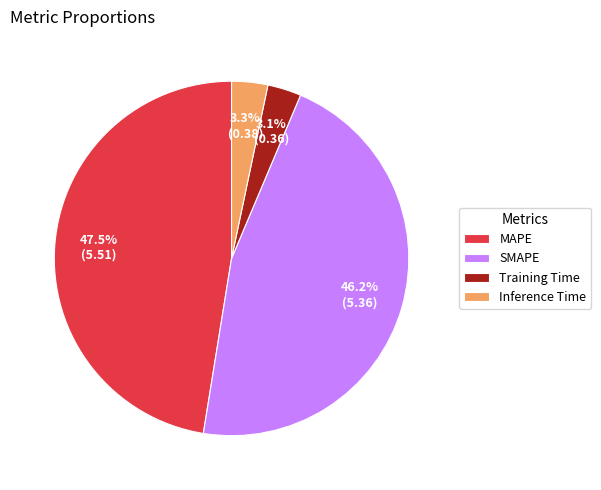

How many segments does this pie chart have?

4